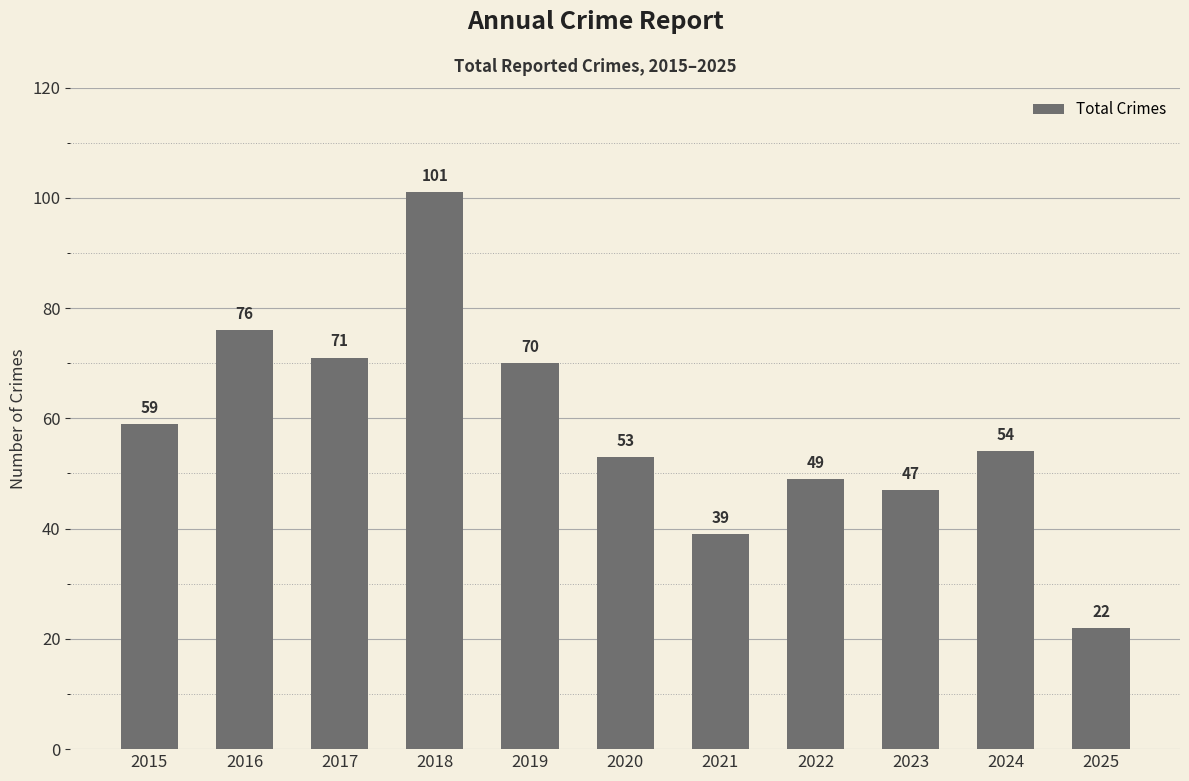

How many categories are shown in the chart?

11